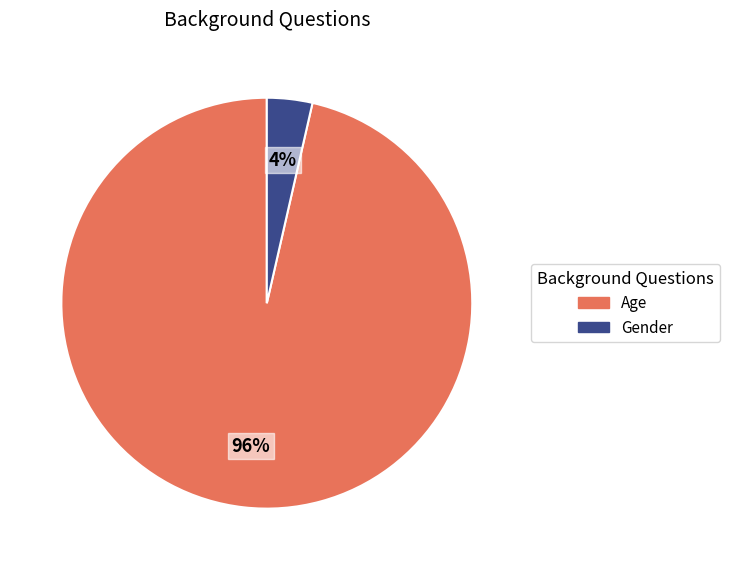

What is the smallest slice in the pie chart?

Gender